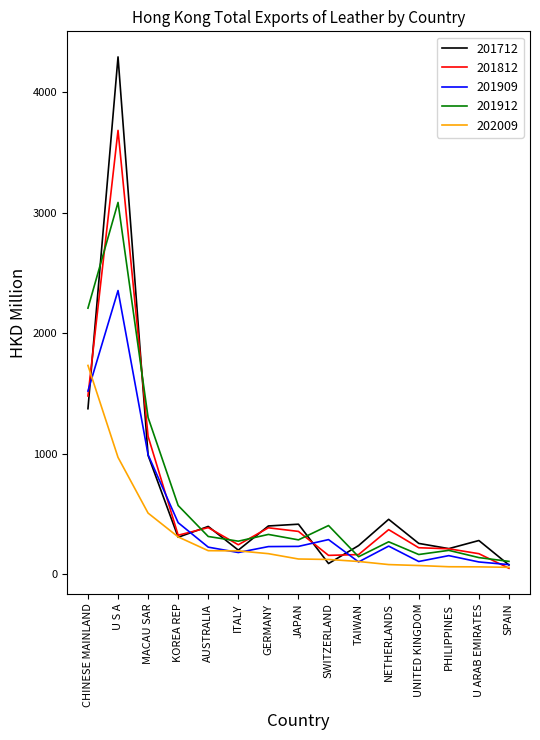

What is the average value of the 201812 series?

622.5